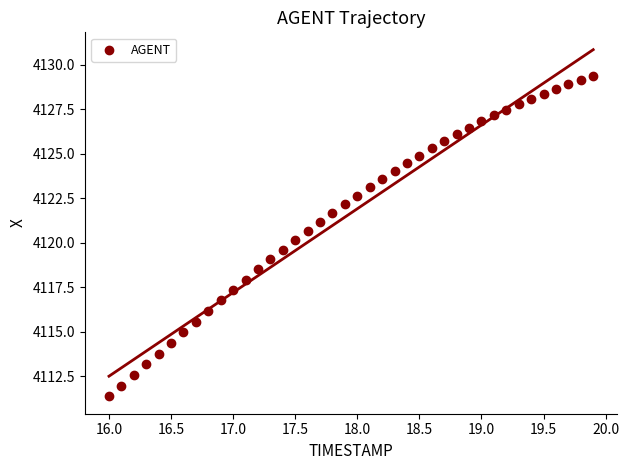

What is the range of Y values (max minus min)?

18.0